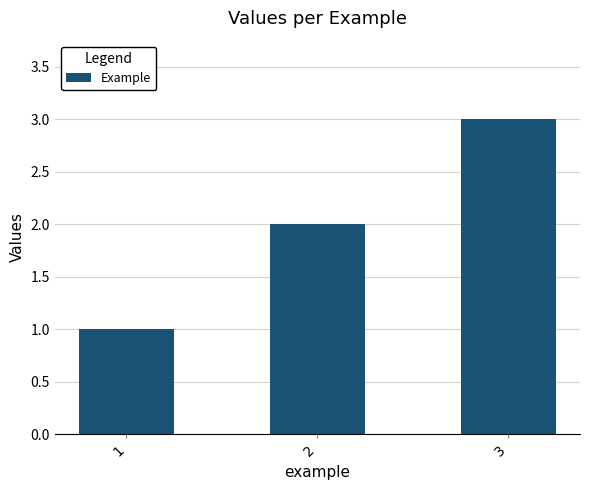

What is the difference between the values at 3 and 2?

1